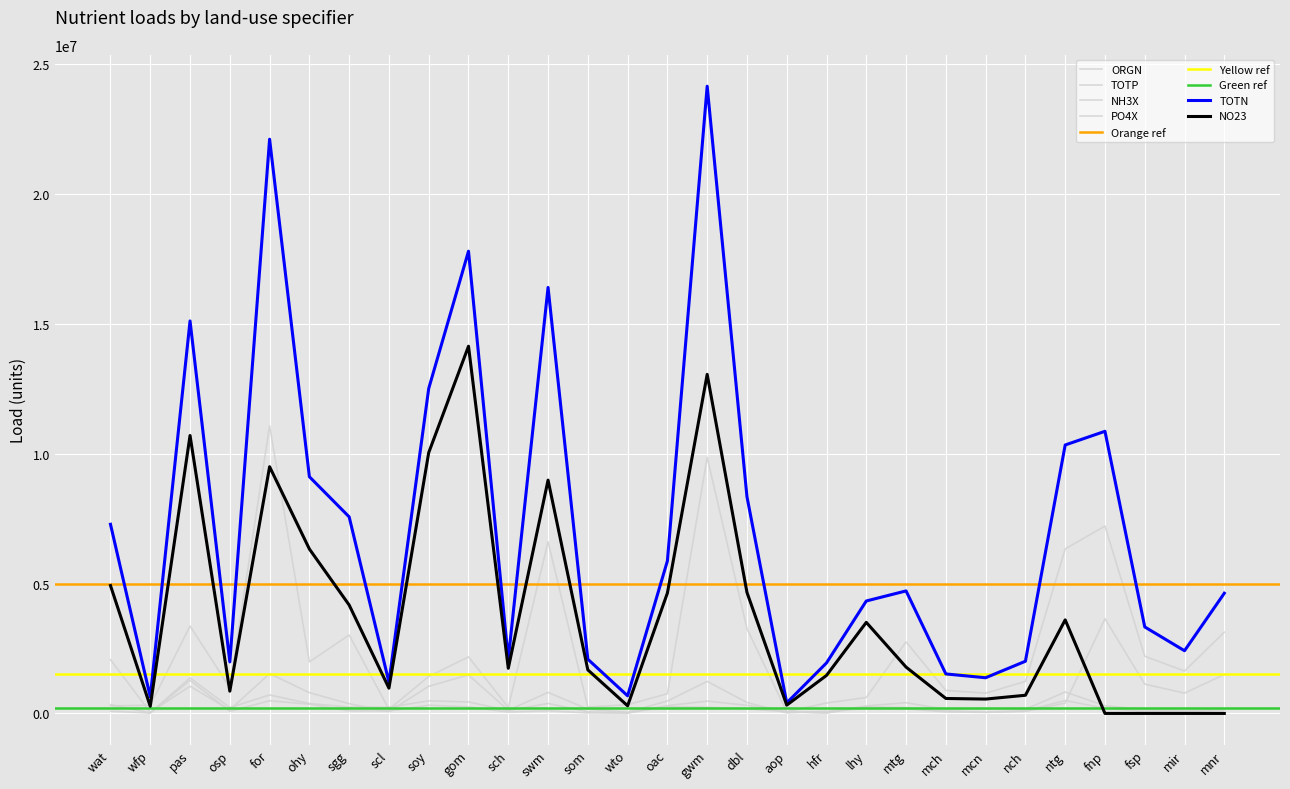

Which series has the largest total across all categories?

TOTN